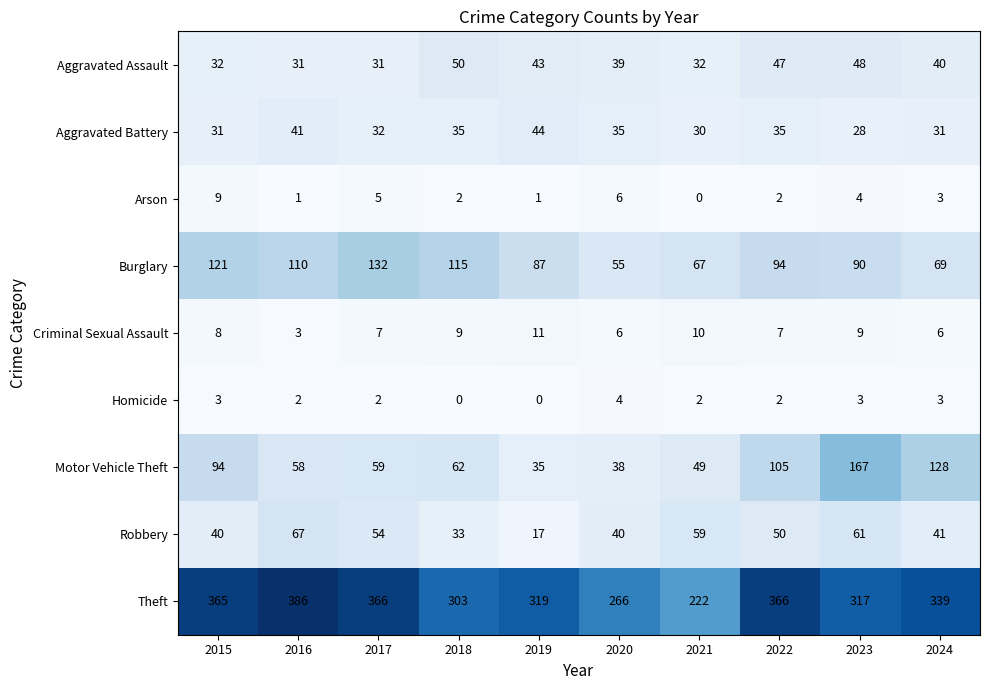

How many series are shown in this chart?

9